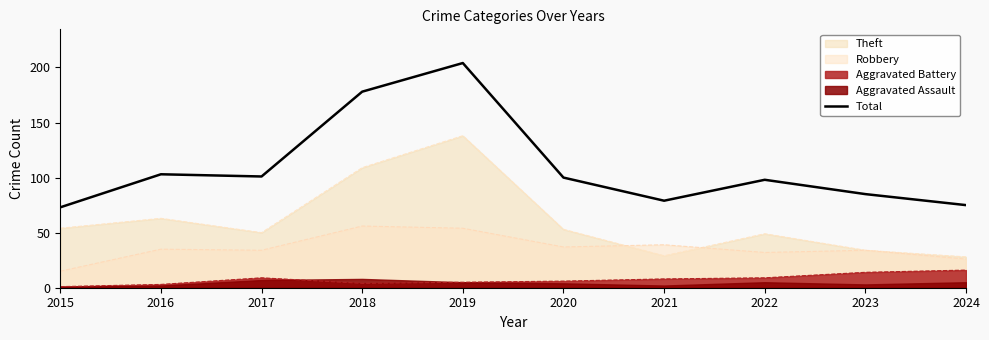

What is the difference between the maximum and second lowest values?

129